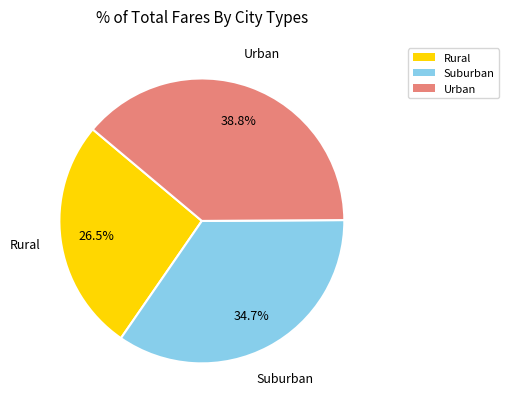

Is there a majority slice in this chart?

No